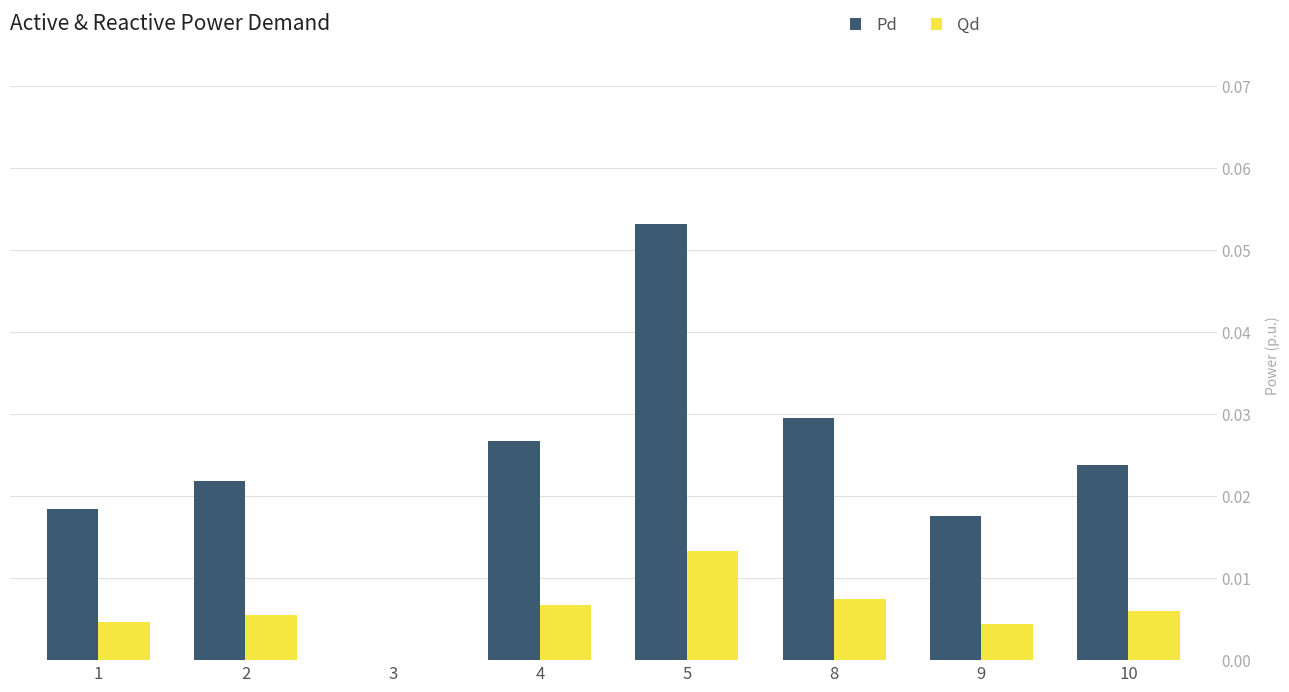

Is it true that Pd equals 0.0 at 4?

True